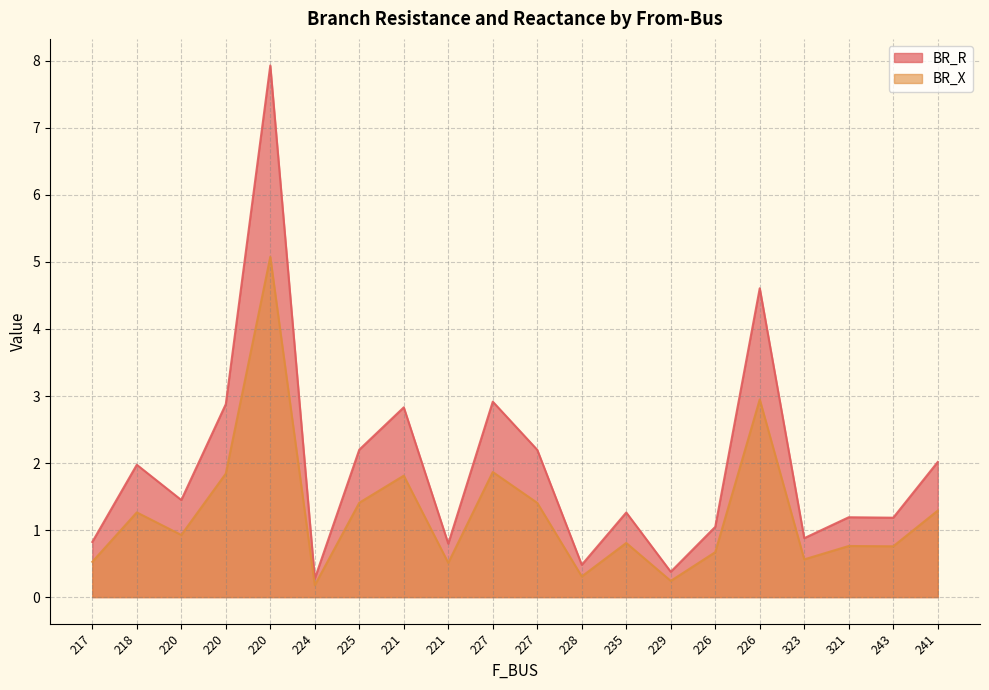

True or false: BR_R has a value of 0.8 at 227.

False